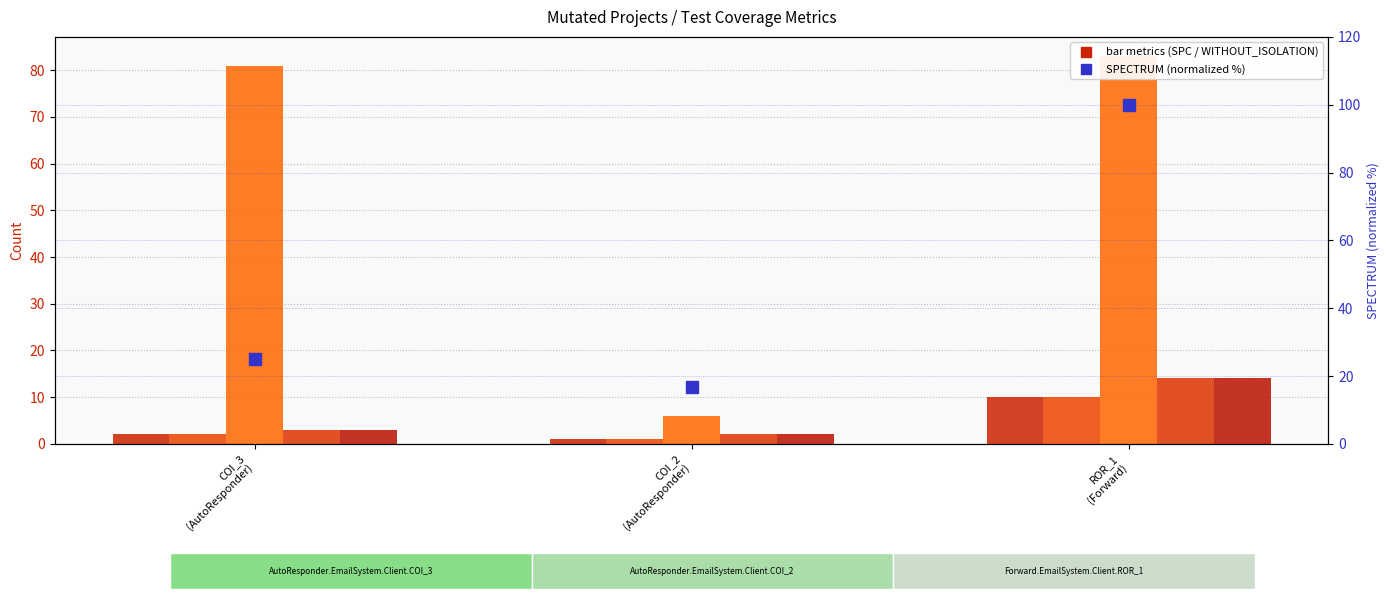

At which category does the chart reach its peak across all series?

ROR_1
(Forward)